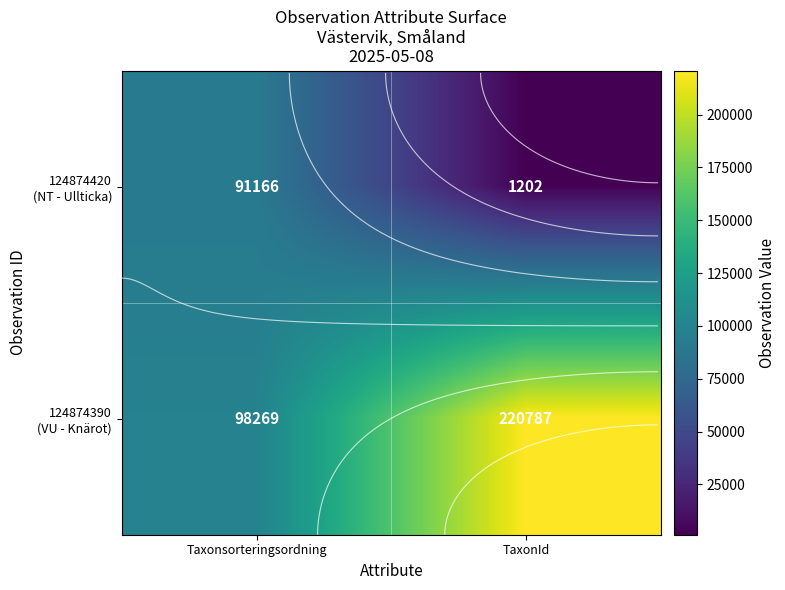

What is the spread (max minus min) of values at TaxonId?

219585